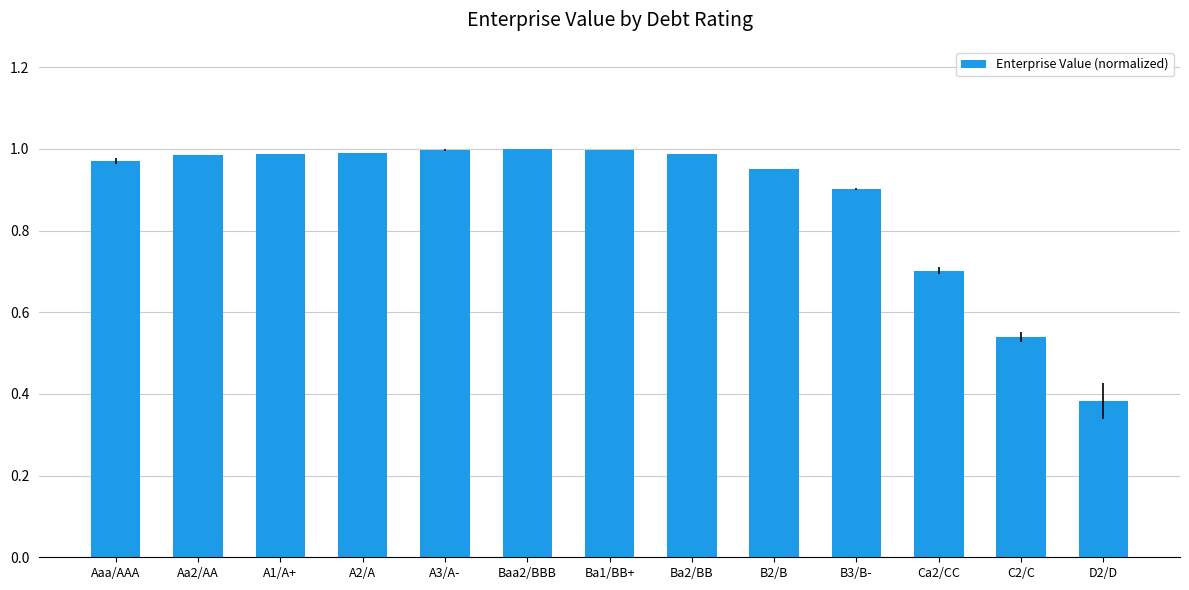

What is the label of the 2nd bar from the right?

C2/C